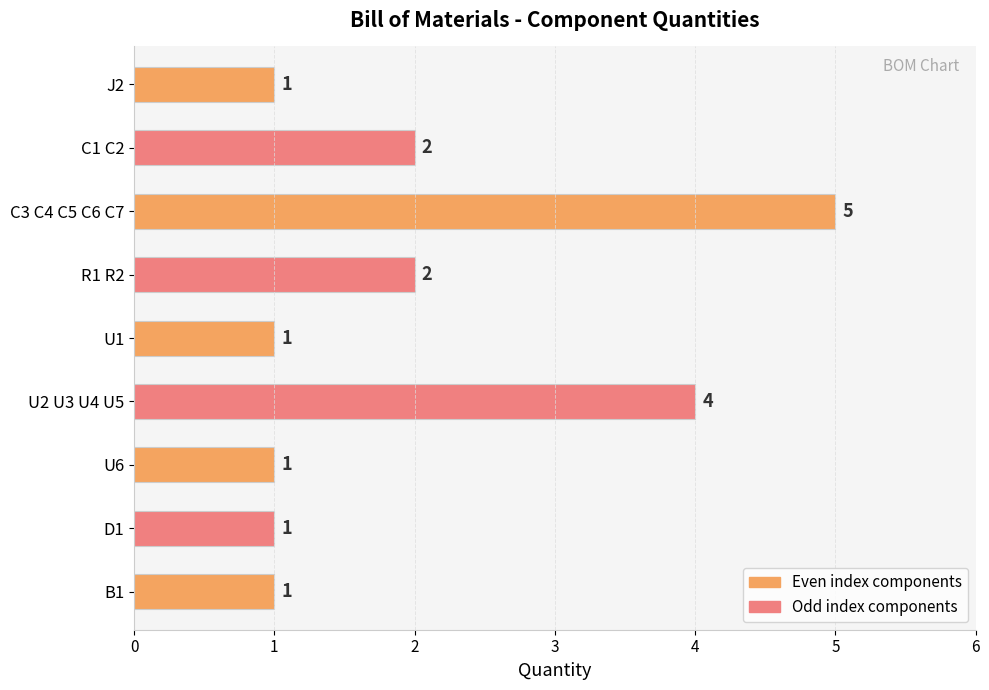

How many values are between 1 and 2?

7